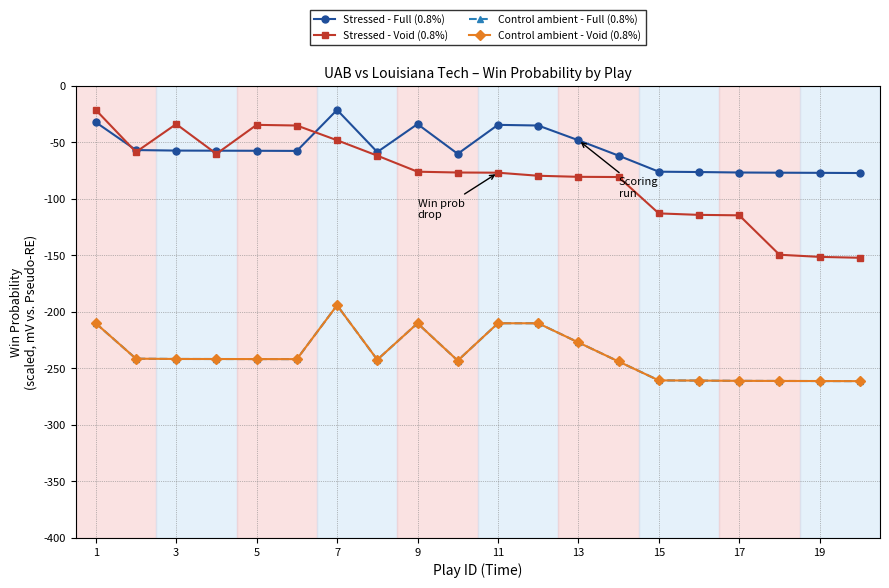

What is the difference between the maximum and second lowest values in the Stressed - Full (0.8%) series?

55.7